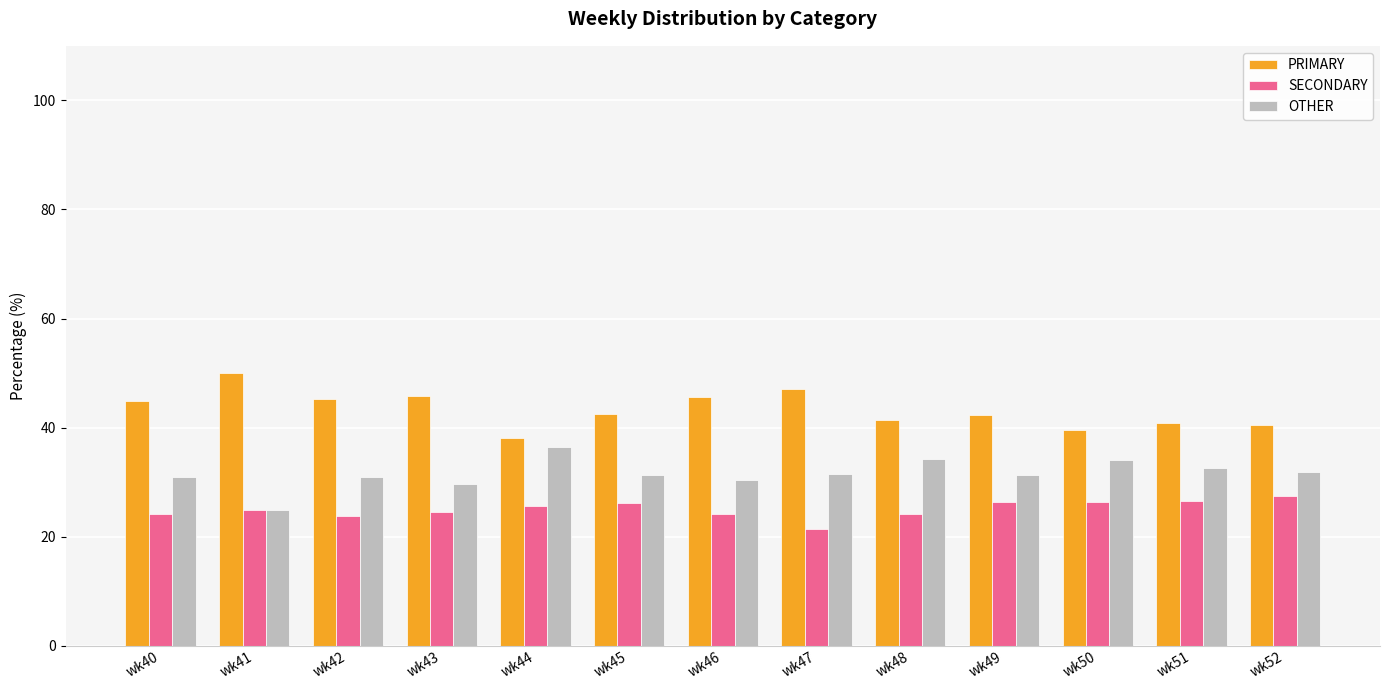

Which series has the largest total across all categories?

PRIMARY